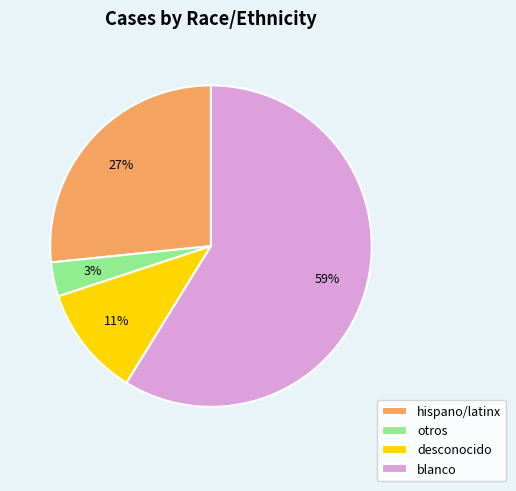

How many segments does this pie chart have?

4